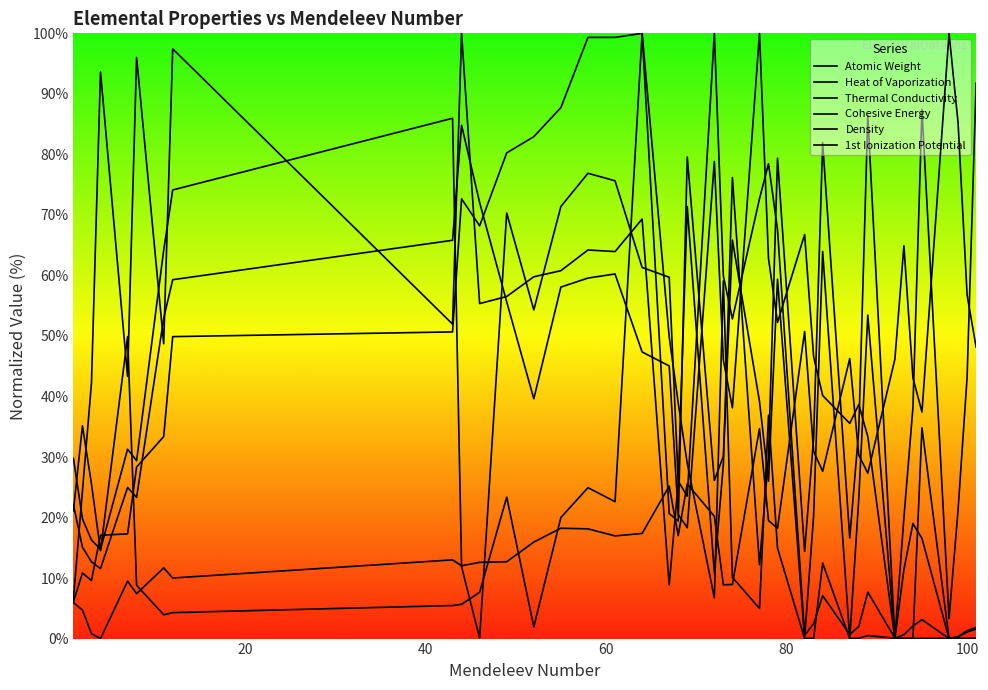

Reading right to left, what are all the values shown in this chart?

Atomic Weight: 91.8	43.2	21.3	3.3	87.5	38.2	19.9	0.0	86.4	34.4	16.6	81.9	33.2	14.4	79.4	30.0	12.2	76.2	28.8	10.9	71.4	25.8	8.9	69.3	63.9	64.2	60.8	59.8	56.5	55.3	100.0	52.0	97.4	48.7	96.0	43.3	93.6	42.2	24.4	6.6
Heat of Vaporization: 1.8	1.3	0.3	0.0	3.1	2.1	0.7	0.1	7.7	2.0	0.7	7.1	2.5	0.6	67.6	78.5	72.7	52.8	59.9	100.0	23.5	26.0	59.7	61.3	75.6	76.9	71.4	54.3	70.3	0.1	11.9	86.0	74.1	64.2	29.4	31.3	14.7	16.3	19.8	29.8
Thermal Conductivity: 0.0	0.0	0.0	0.0	0.0	0.0	0.0	0.0	0.5	0.1	0.0	12.5	0.1	0.0	14.9	36.9	5.0	10.1	59.1	6.7	28.9	38.9	49.9	100.0	22.6	24.9	20.0	1.9	23.4	7.7	5.7	5.5	4.3	3.9	8.8	49.9	14.5	25.5	35.2	21.1
Cohesive Energy: 1.6	1.1	0.3	0.0	16.6	19.0	11.4	0.0	33.4	38.7	35.5	40.2	46.5	66.8	52.2	62.8	100.0	38.1	46.0	78.8	18.3	20.5	45.0	47.4	60.2	59.6	58.1	39.6	55.6	72.0	84.8	65.8	59.3	52.9	23.3	25.0	11.6	12.7	15.1	22.1
Density: 0.0	0.0	0.0	0.0	34.8	0.0	0.0	0.0	53.5	23.1	0.0	64.0	20.3	0.0	59.4	26.0	39.2	65.8	30.1	26.1	79.6	19.4	20.6	100.0	99.3	99.3	87.7	82.9	80.2	68.2	72.7	50.7	49.9	33.4	28.3	17.3	17.1	9.6	10.8	6.1
1st Ionization Potential: 48.1	56.8	85.2	100.0	37.4	43.1	64.9	46.2	27.3	30.3	46.3	27.6	30.9	50.7	18.2	19.5	34.7	8.9	8.9	20.2	25.5	17.0	25.2	17.4	17.0	18.1	18.2	15.9	12.7	12.6	12.0	13.0	10.0	11.7	7.4	9.5	0.0	0.8	4.7	5.9